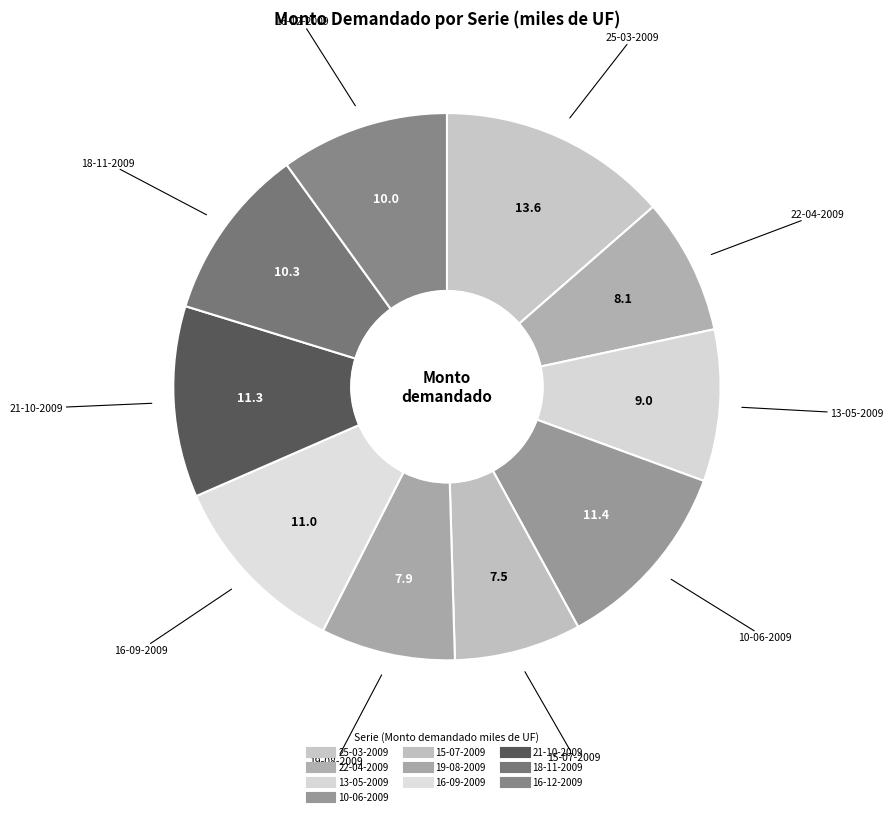

To the nearest percent, what is the difference between the largest and smallest slice percentages?

6%